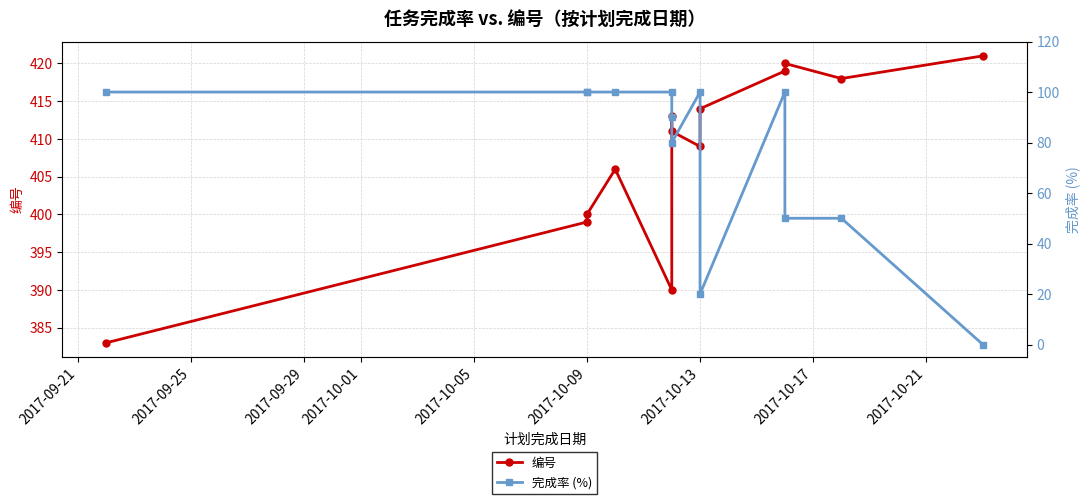

True or false: 编号 and 完成率 (%) cross at least once.

False